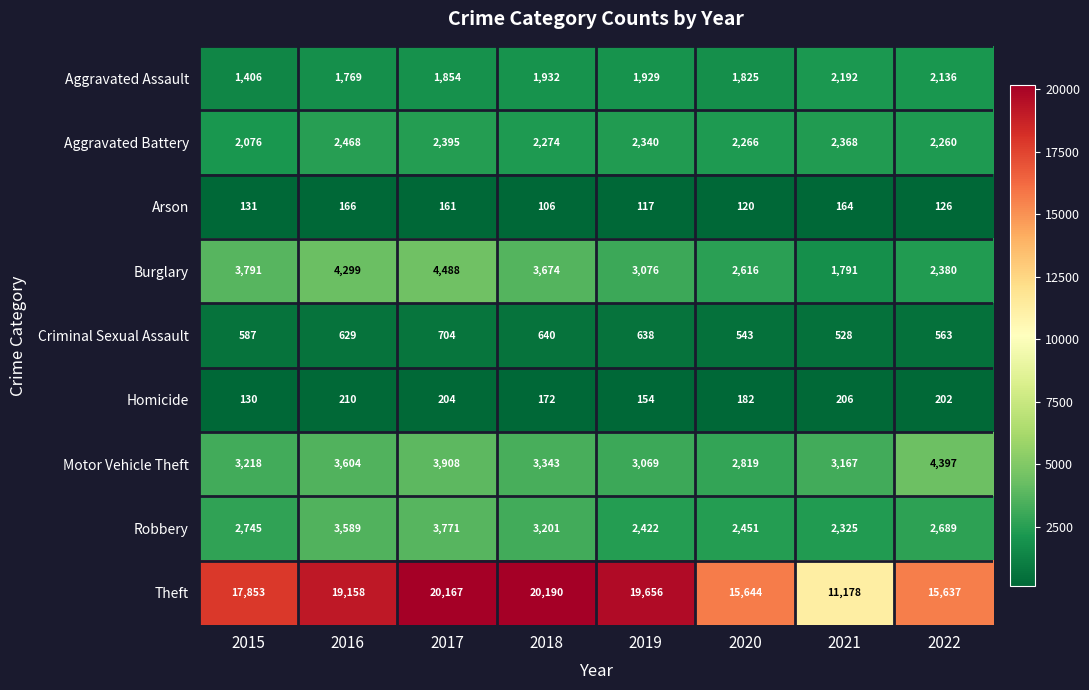

How many categories are shown in the chart?

8